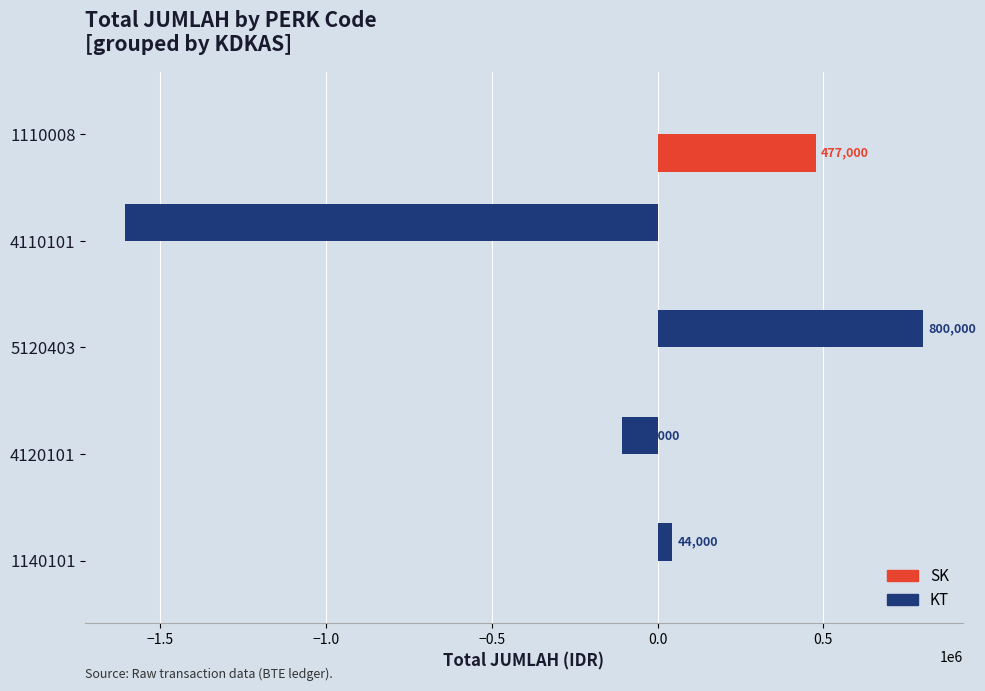

Which series changed the most between 1140101 and 1110008?

SK